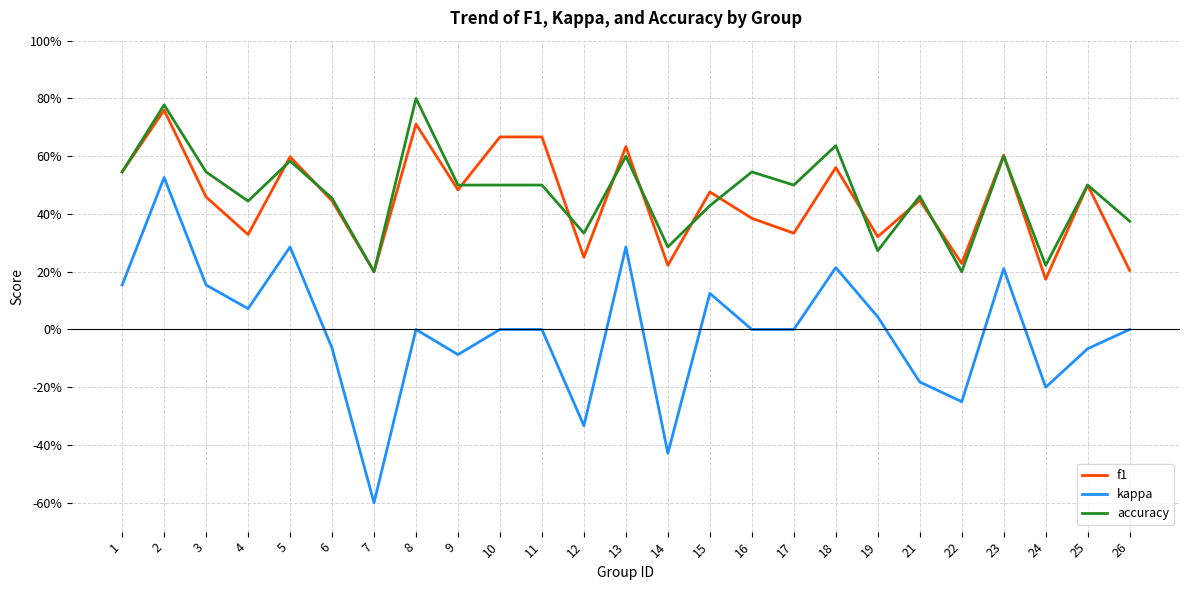

Which series has the largest total across all categories?

accuracy